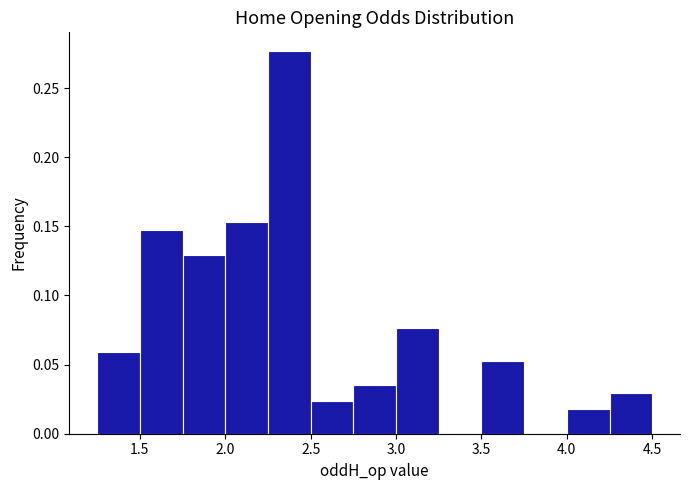

What is the height of the bar covering 1.75 to 2.00 on the x-axis? The values are not printed on the chart, so give them approximately, as read against the axis.

0.130